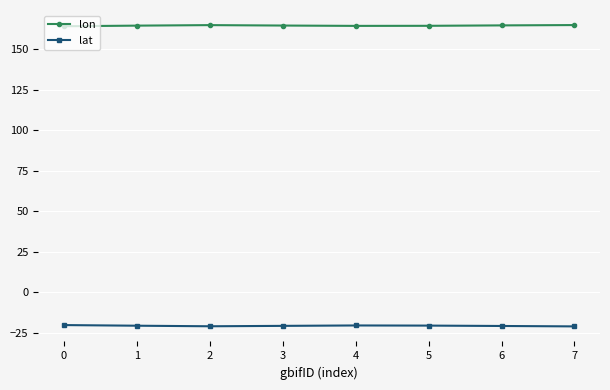

True or false: lon and lat cross at least once.

False